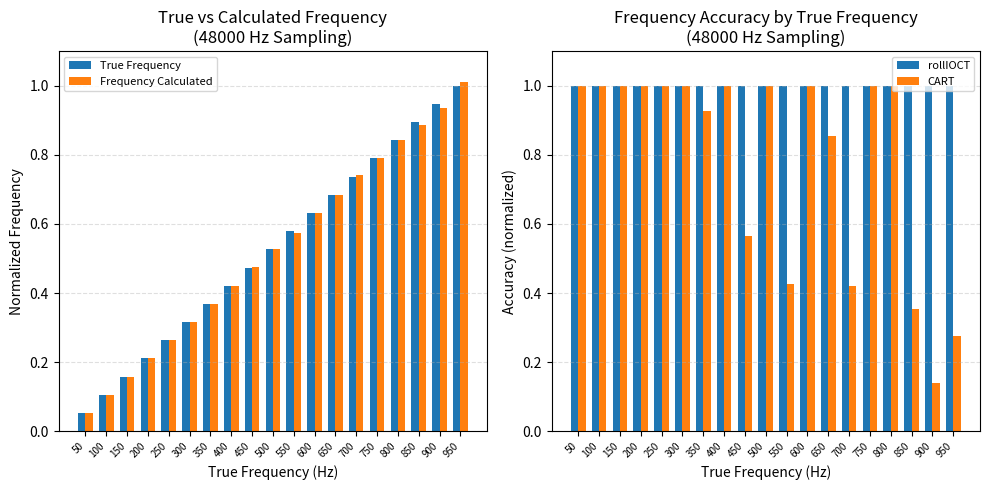

At which category is the sum across all series the highest?

800